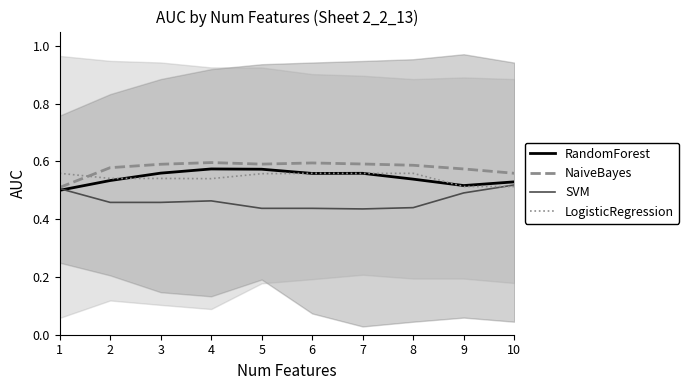

At which label is NaiveBayes closest to 0?

1